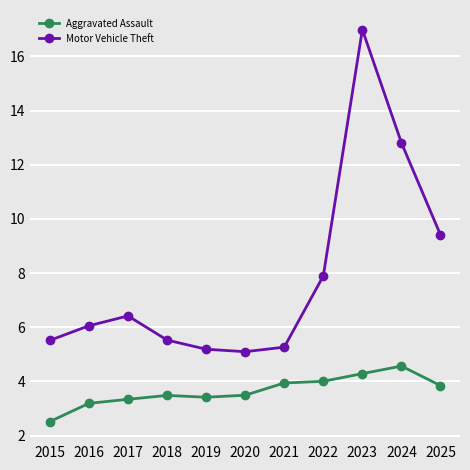

At which category is the sum across all series the highest?

2023